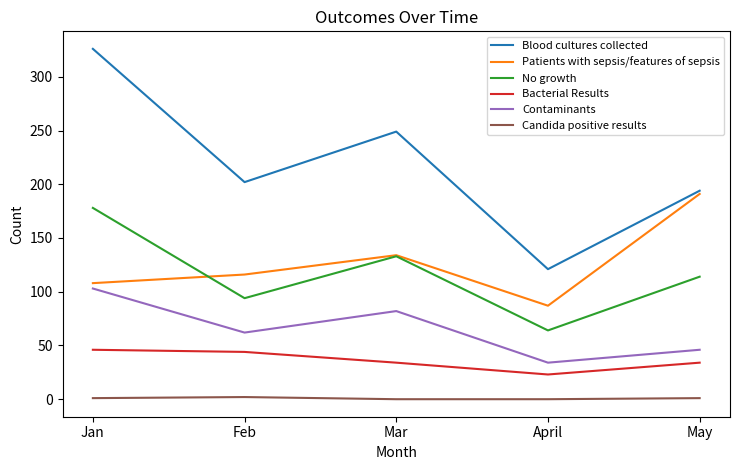

Which series changed the most between Jan and April?

Blood cultures collected